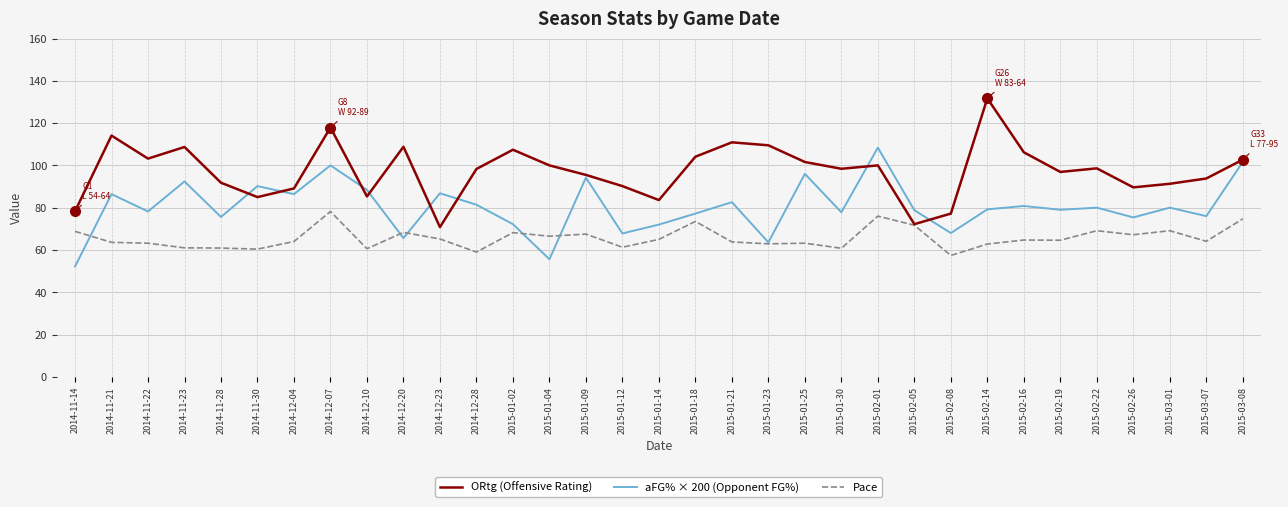

What is the sum of the Pace values at 2015-02-08 and 2015-02-26?

124.6